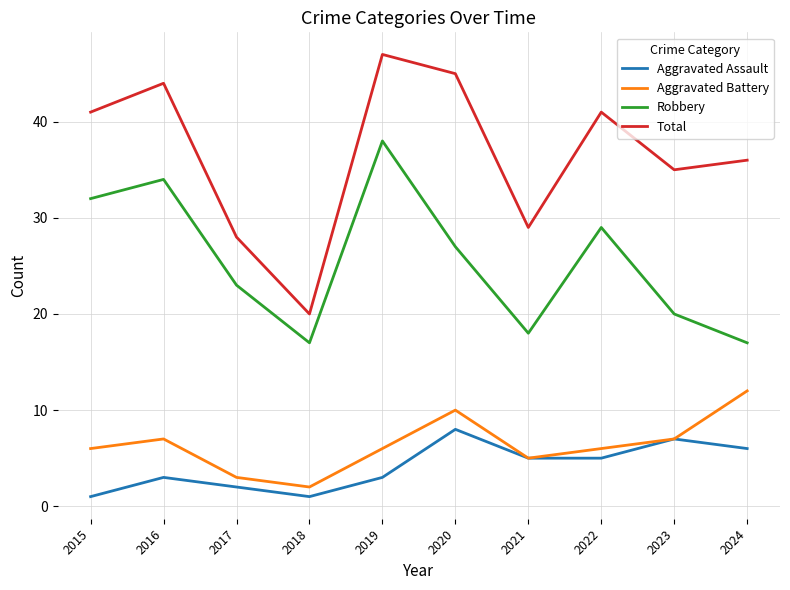

True or false: Total and Robbery intersect in this chart.

False